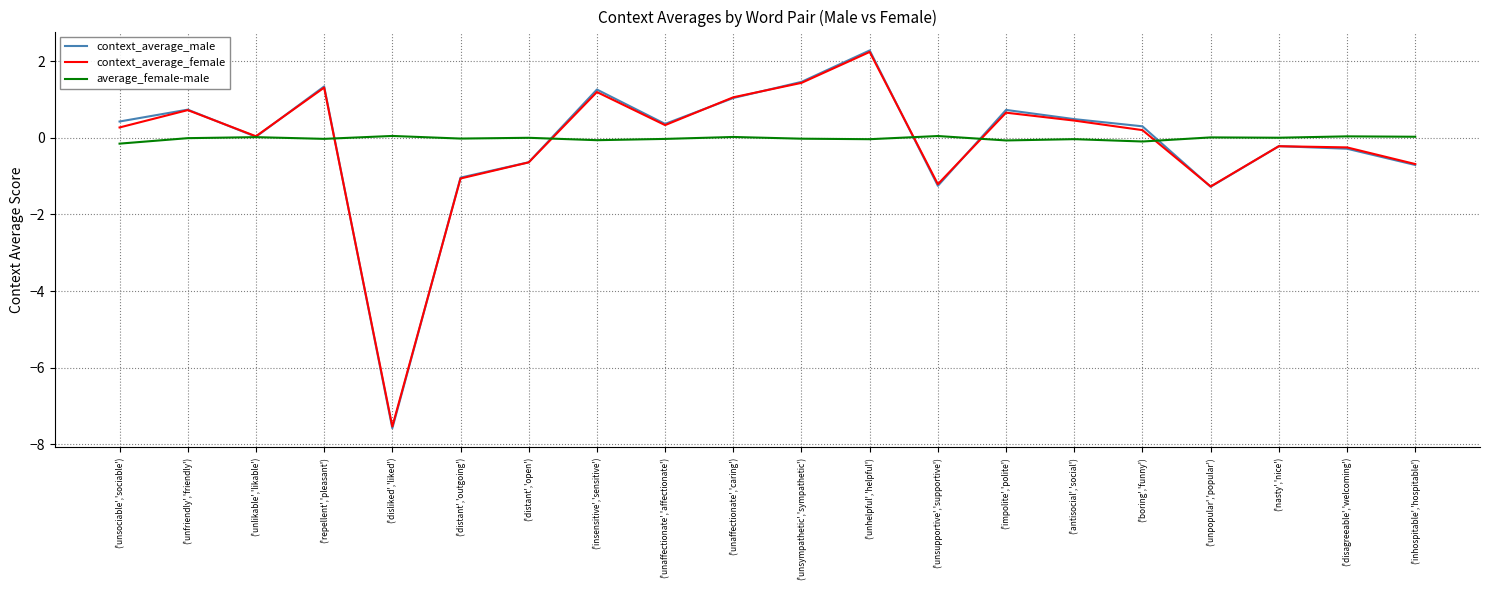

Is this an area chart (filled region under the line)?

No